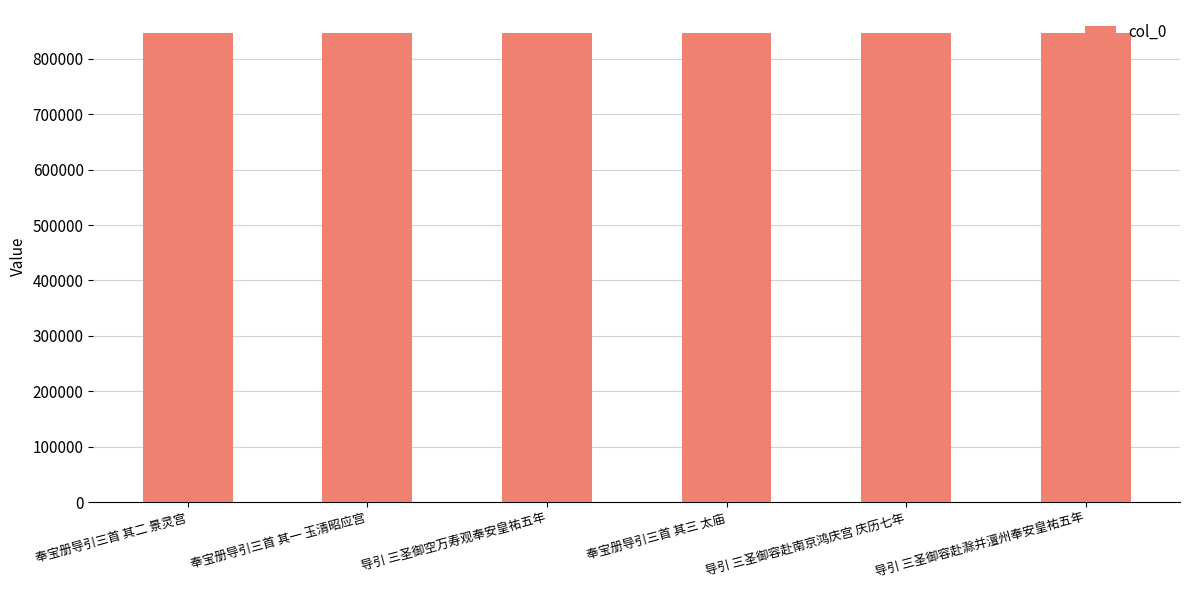

What is the difference between the values at 奉宝册导引三首 其二 景灵宫 and 导引 三圣御容赴南京鸿庆宫 庆历七年?

34